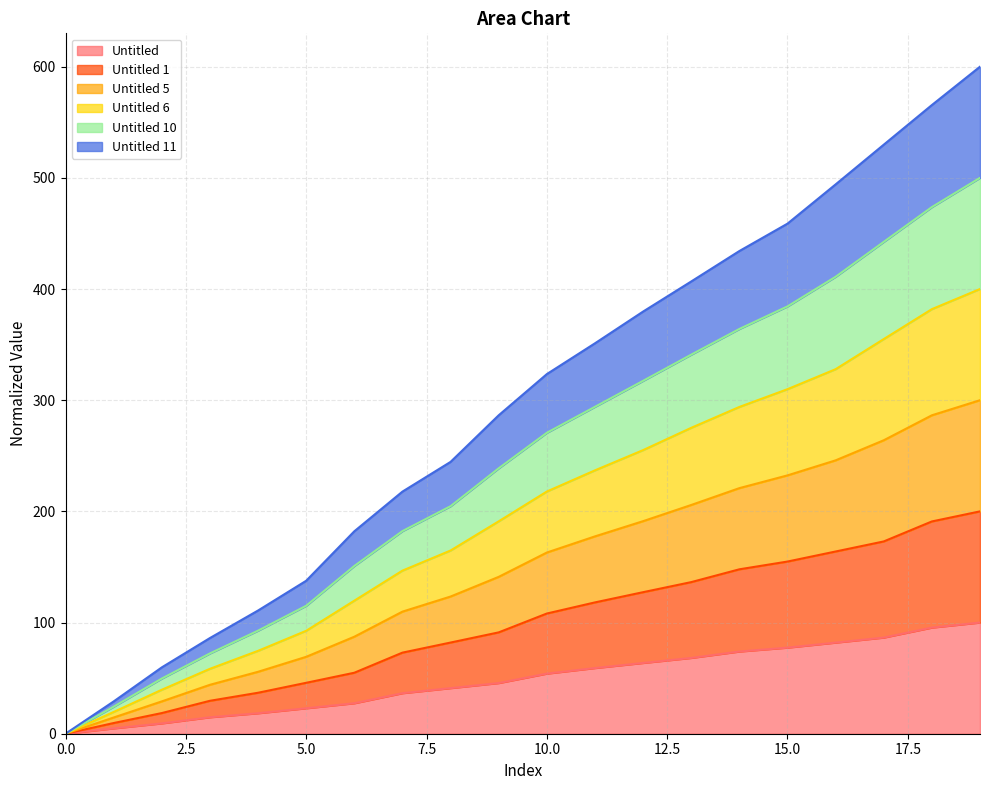

What is the highest value of the Untitled series?

100.0